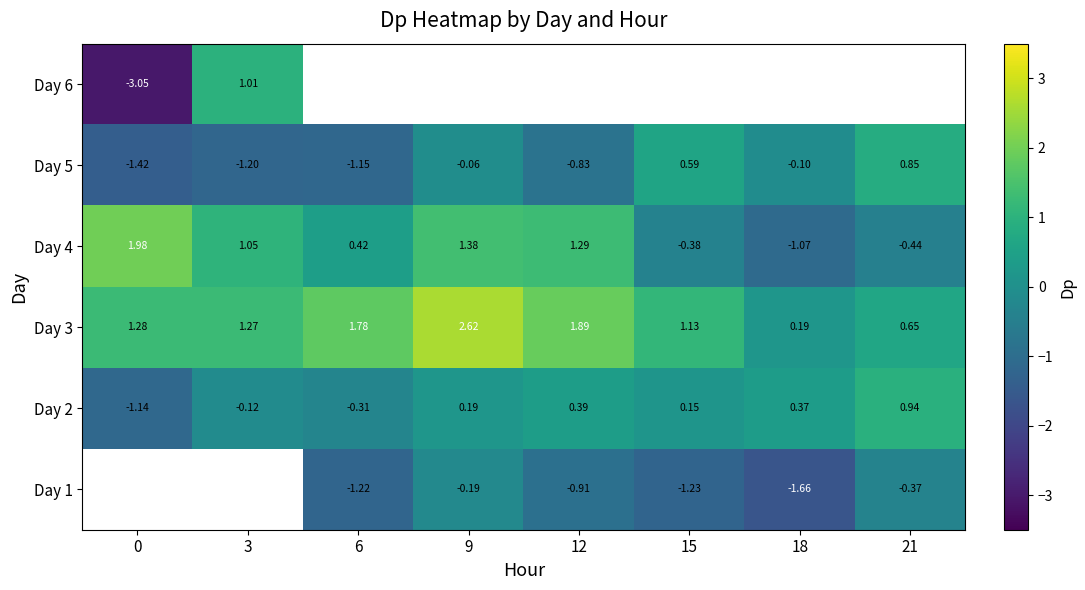

Is the value of Day 4 at 6 greater than the value of Day 2 at 12?

Yes